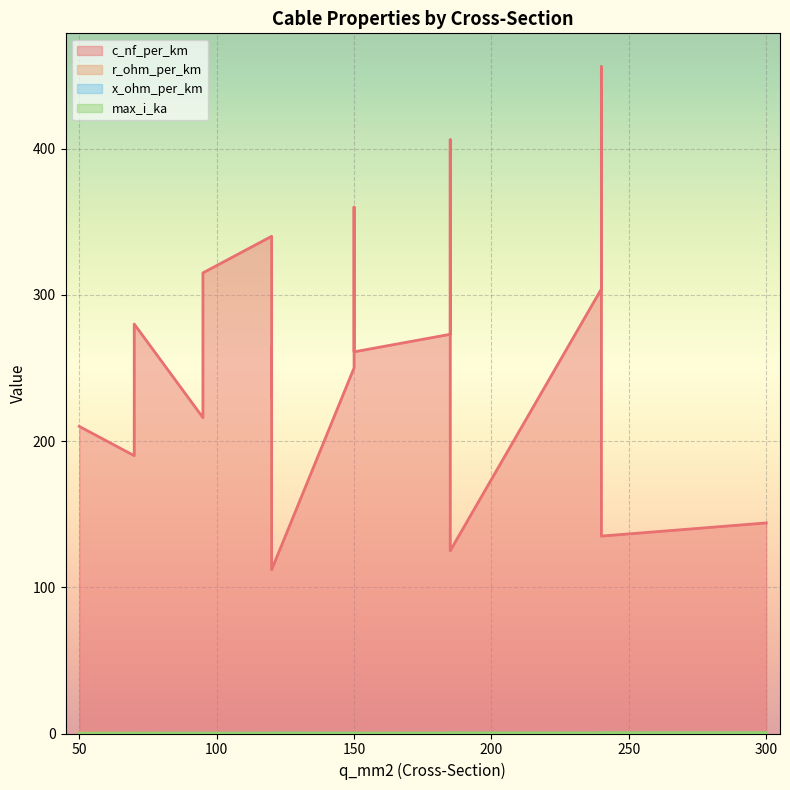

What value does the c_nf_per_km series have at 95?

216.0